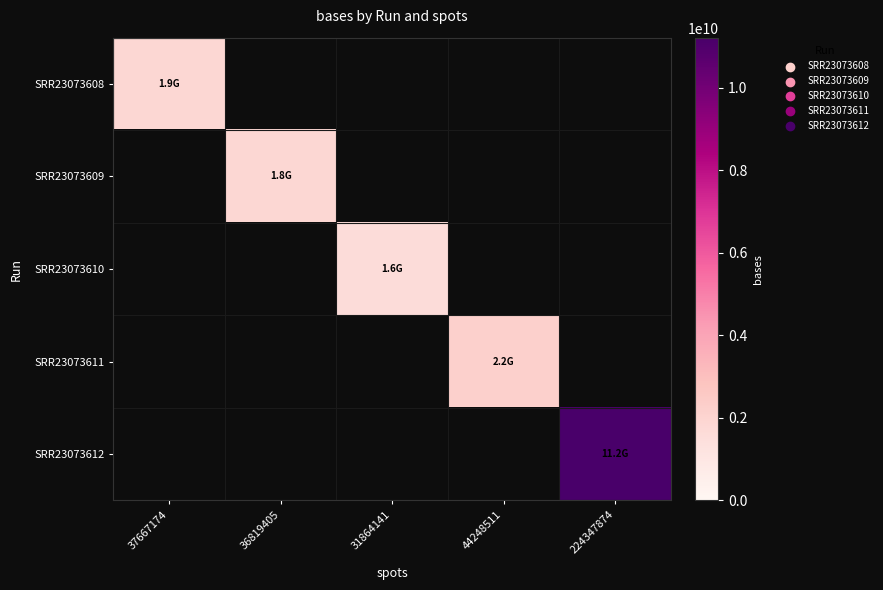

Which label corresponds to the smallest value in the chart?

31864141